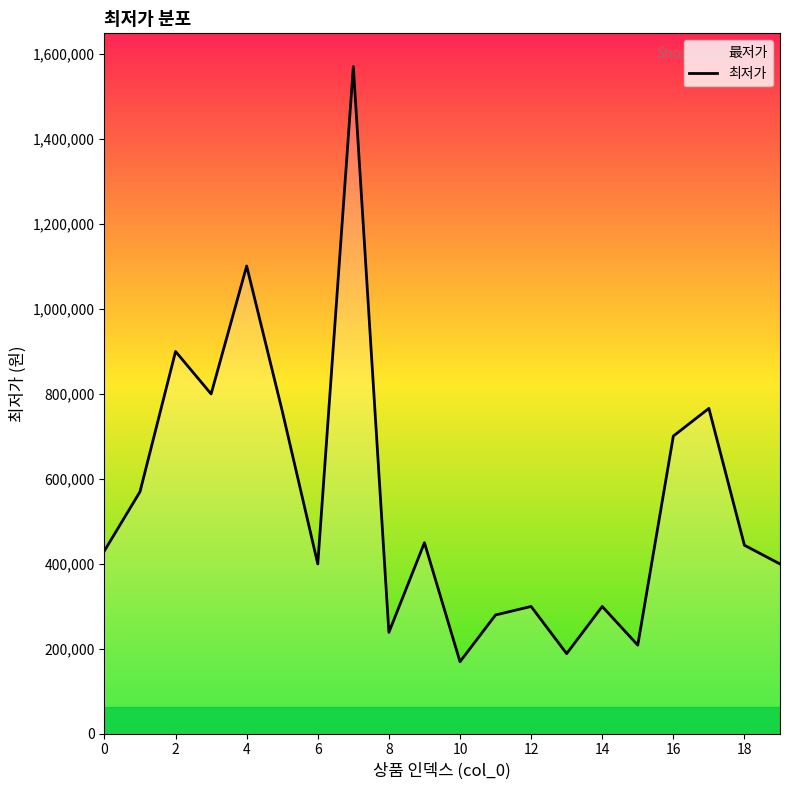

What is the smallest value displayed?

169000